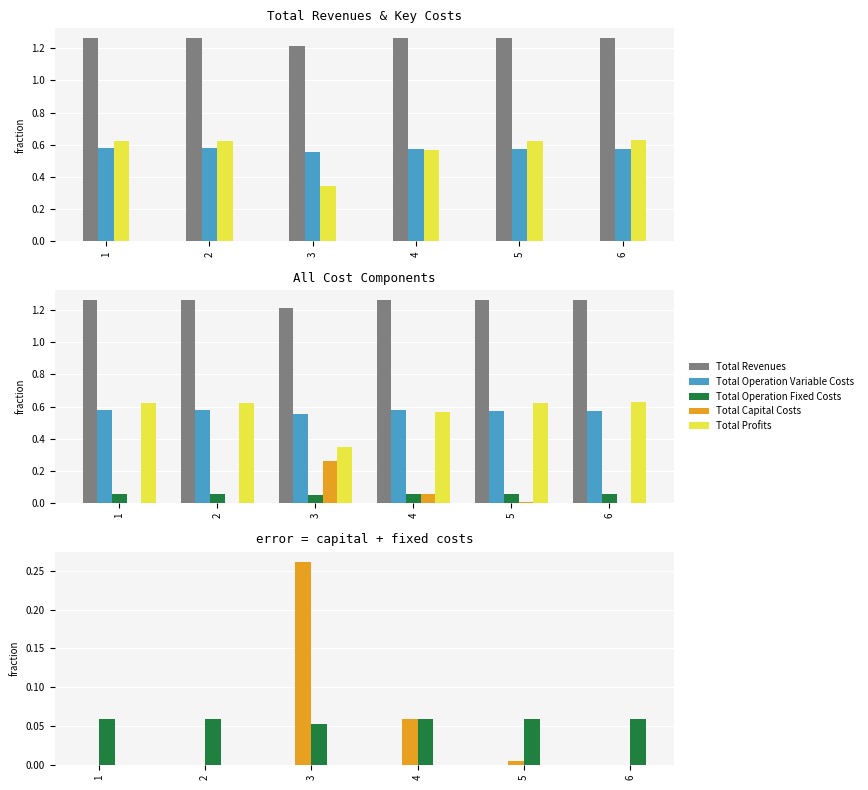

Which series changed the most between 5 and 6?

Total Profits